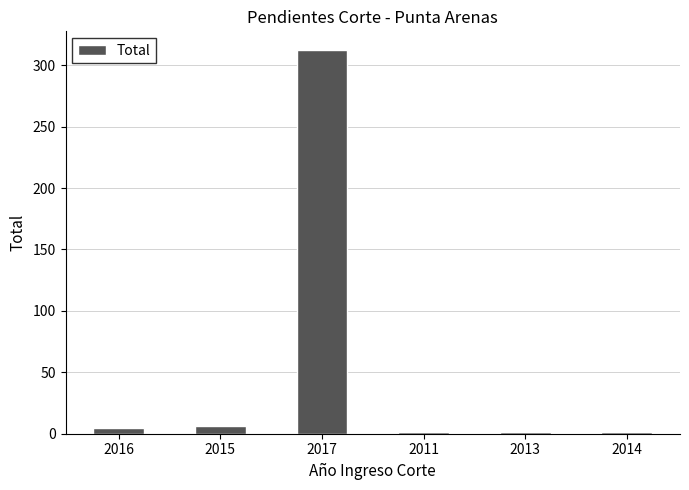

What is the difference between the values at 2013 and 2017?

311